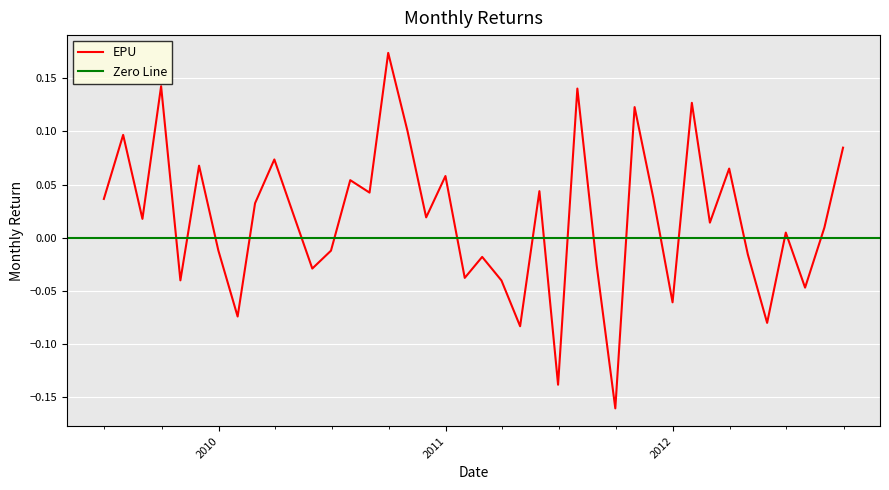

What is the value of the 29th point from the left?

0.1